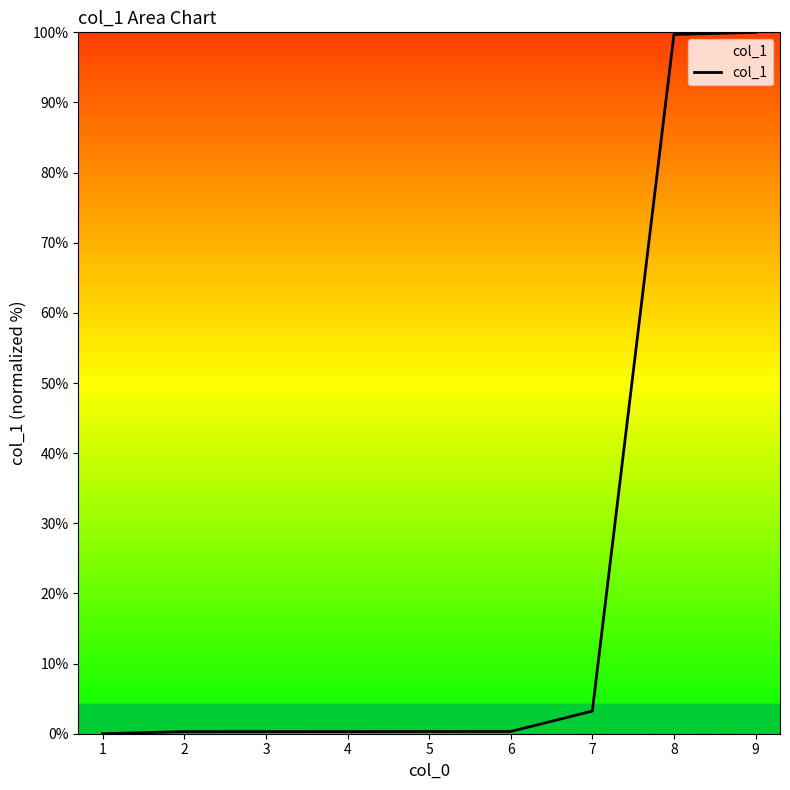

True or false: the data shows 100.0 at 9.

True